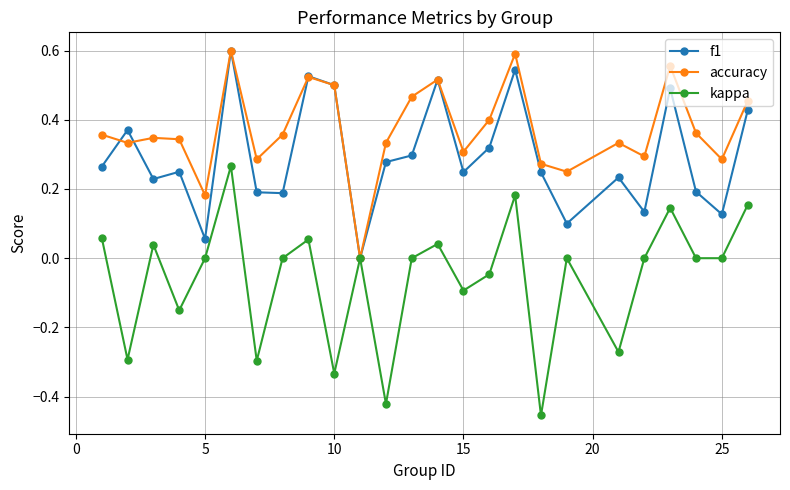

True or false: accuracy has more than 1 points higher than both neighbors.

True